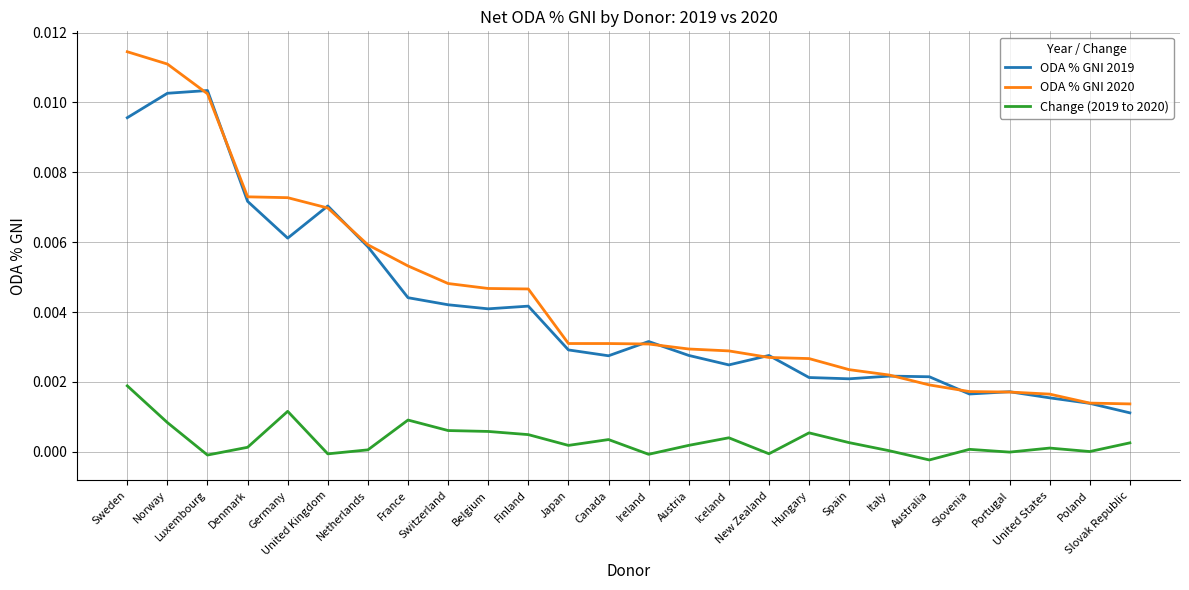

At how many categories does at least one series exceed 0?

26